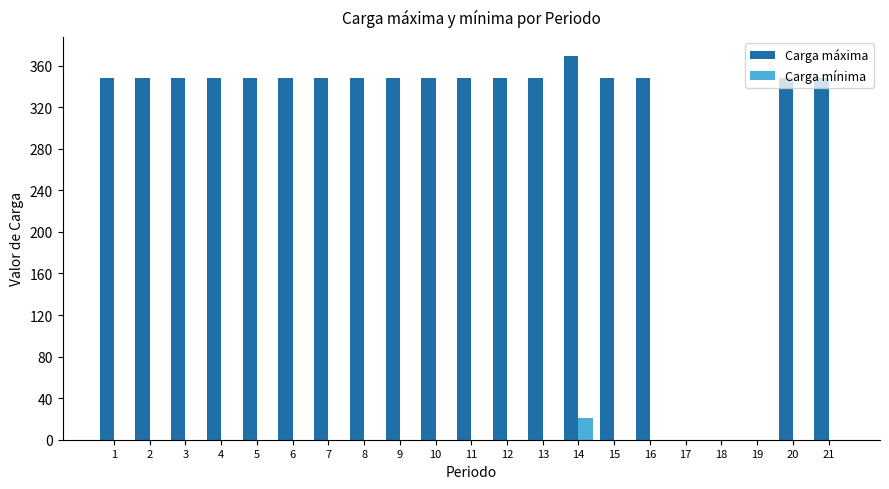

At which category is the sum across all series the highest?

14